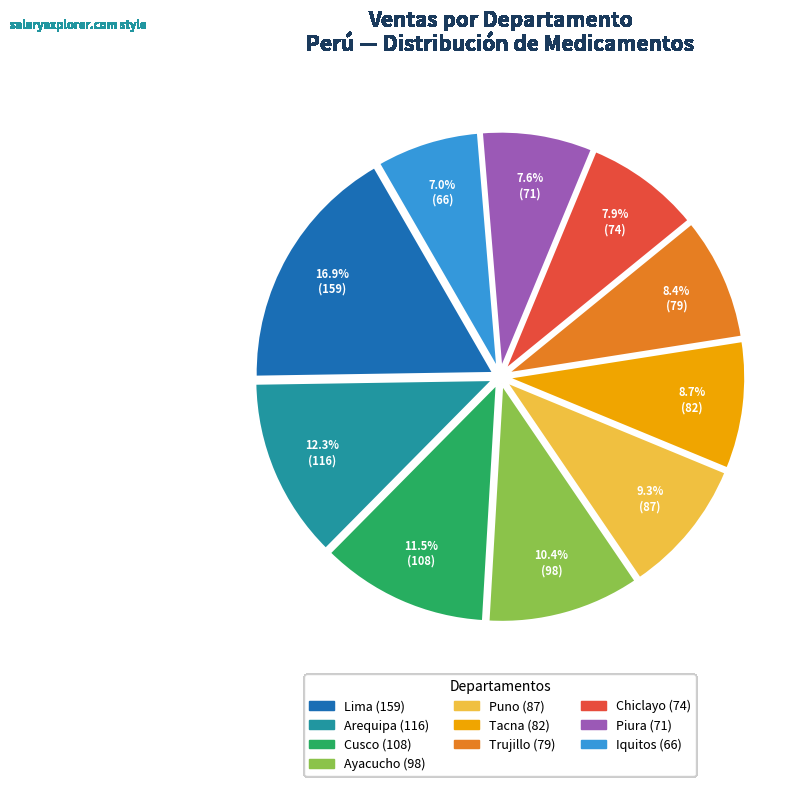

Is there a majority slice in this chart?

No